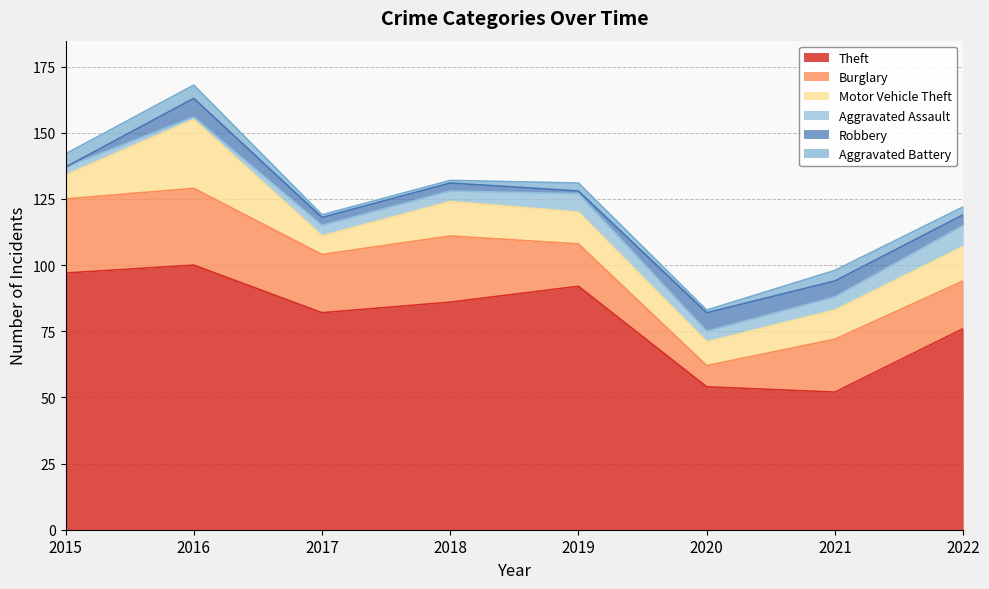

Is it true that Aggravated Battery equals 0 at 2020?

False